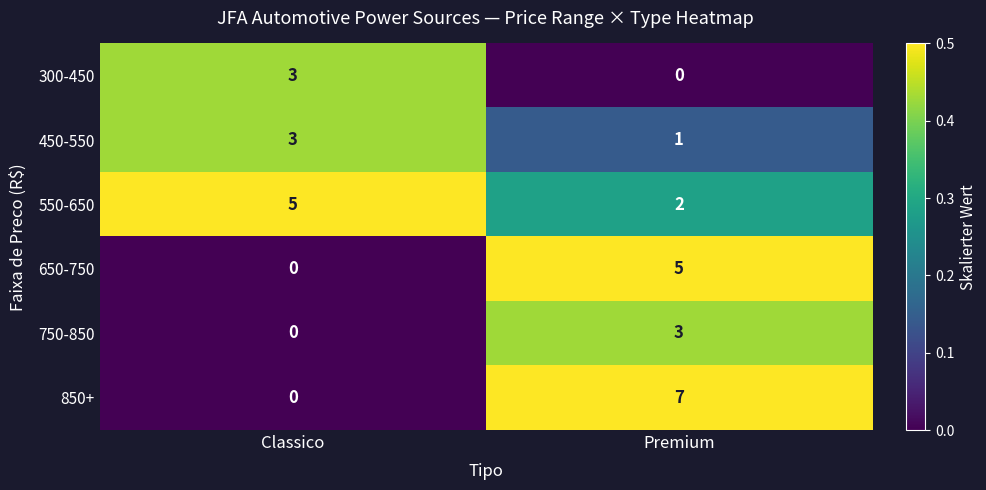

Which series has the largest range (max minus min)?

850+